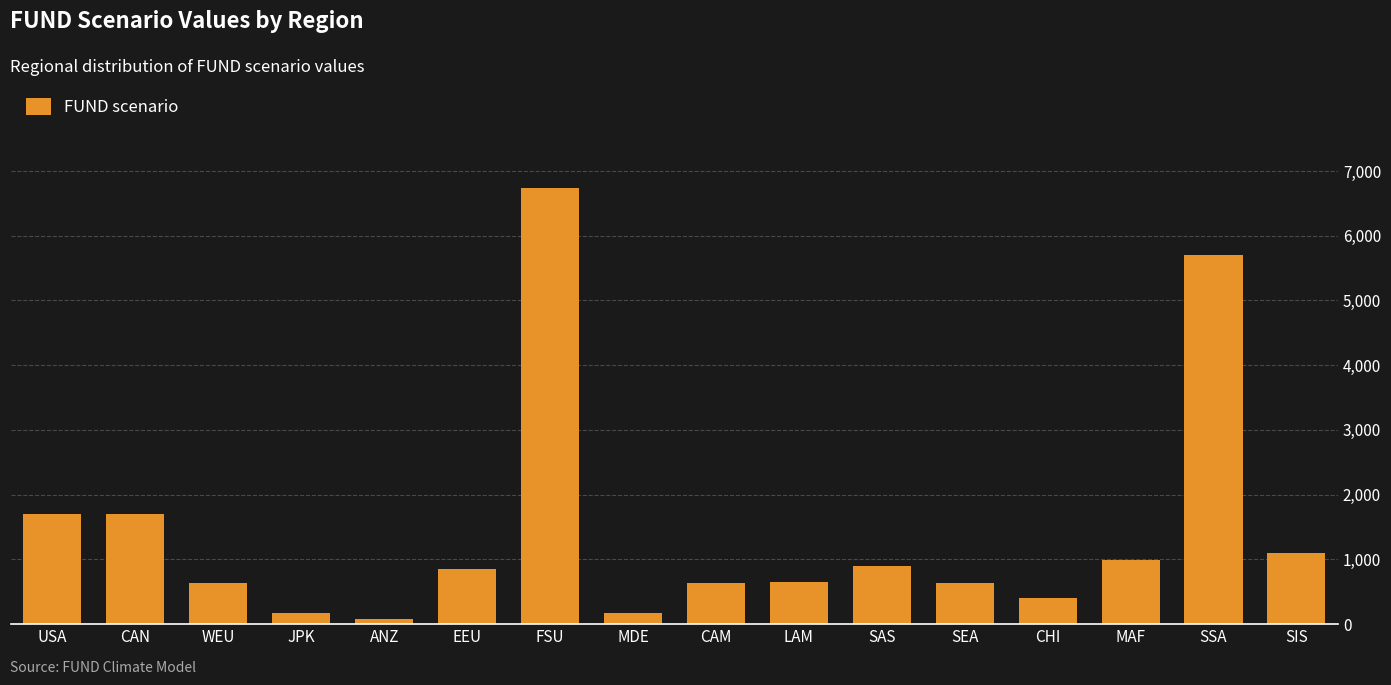

What value does the data have at MDE?

166.2